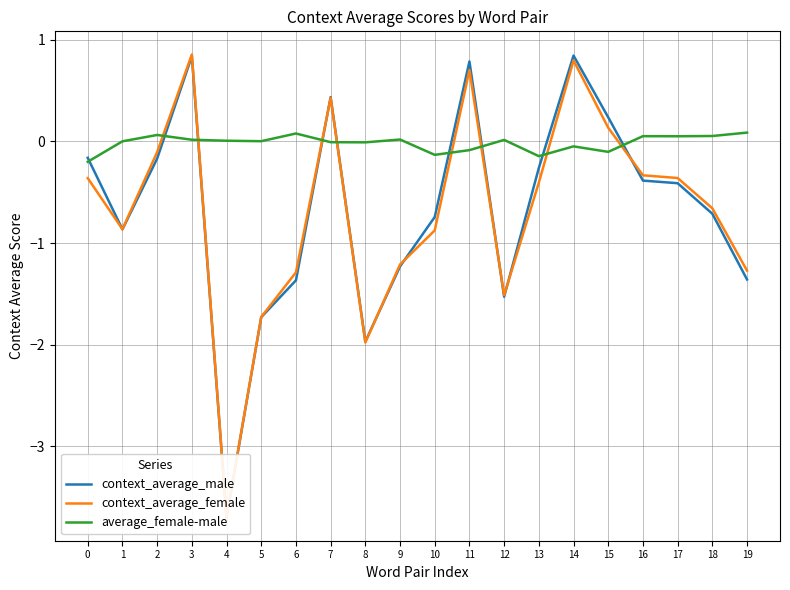

What are all the series names shown in the legend?

context_average_male, context_average_female, average_female-male